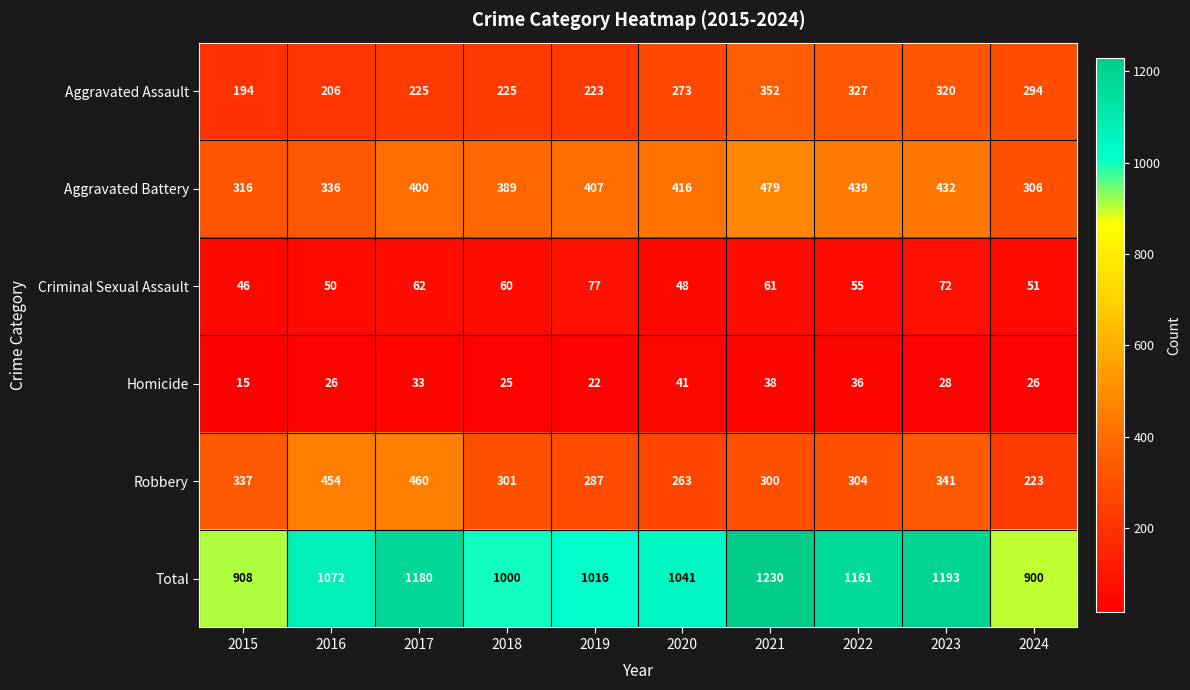

What is the approximate value of Homicide at 2024?

26